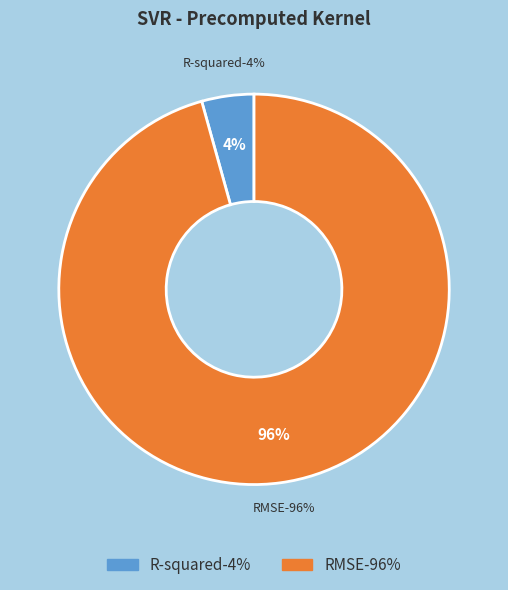

How many slices are in this pie chart?

2